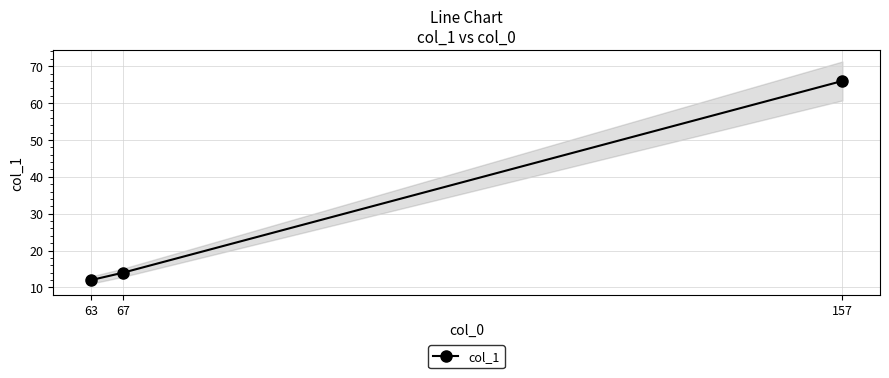

Is this an area chart (filled region under the line)?

No